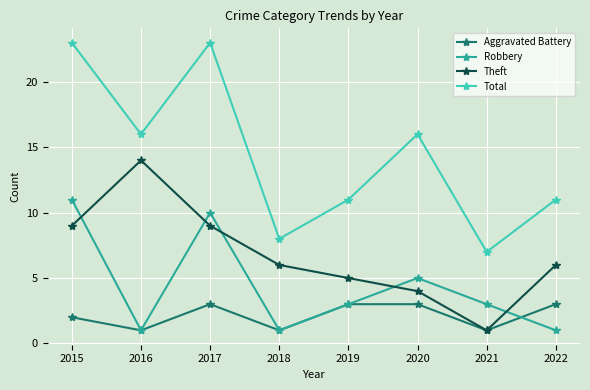

What is the value of the Total point at the 6th from the left?

16